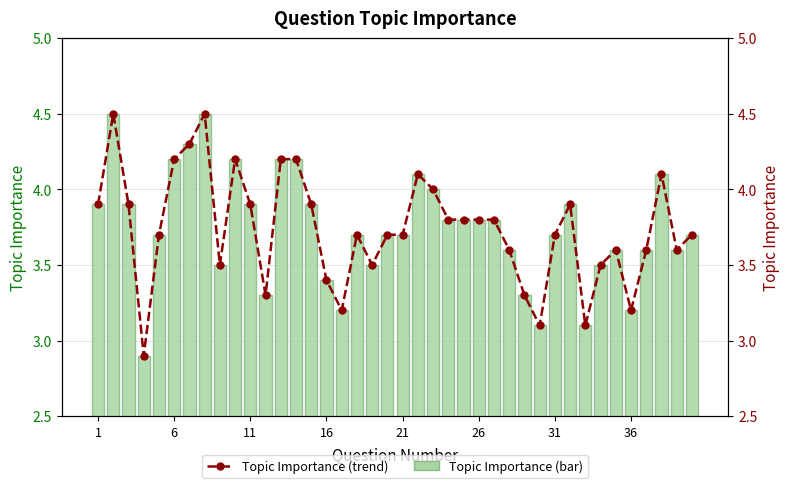

What is the sum of all Topic Importance values?

149.6